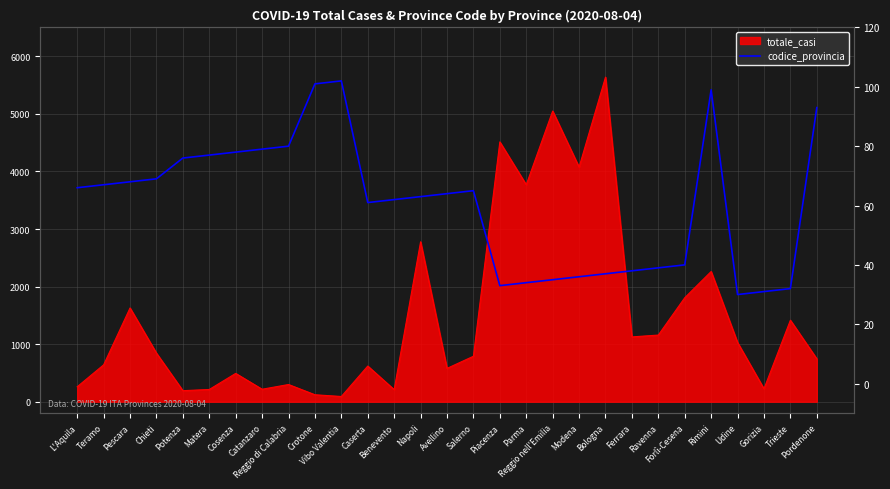

How many lines are shown in the chart?

1